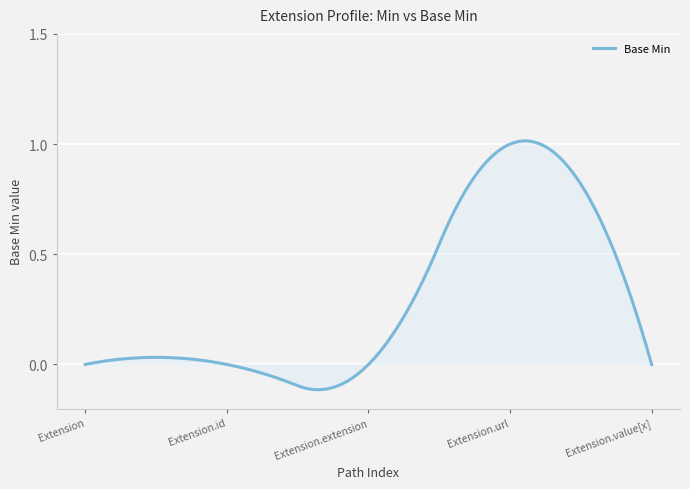

What is the difference between the maximum and minimum values?

1.1